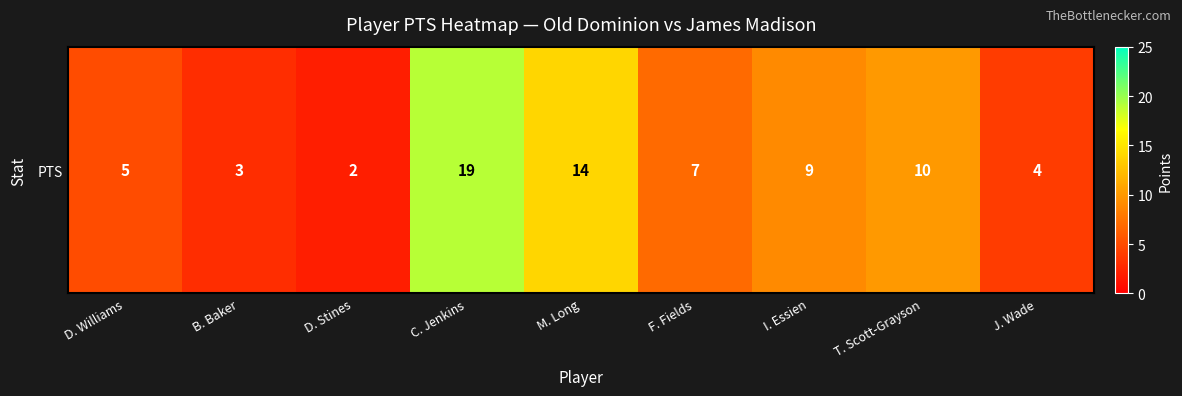

What is the average value?

8